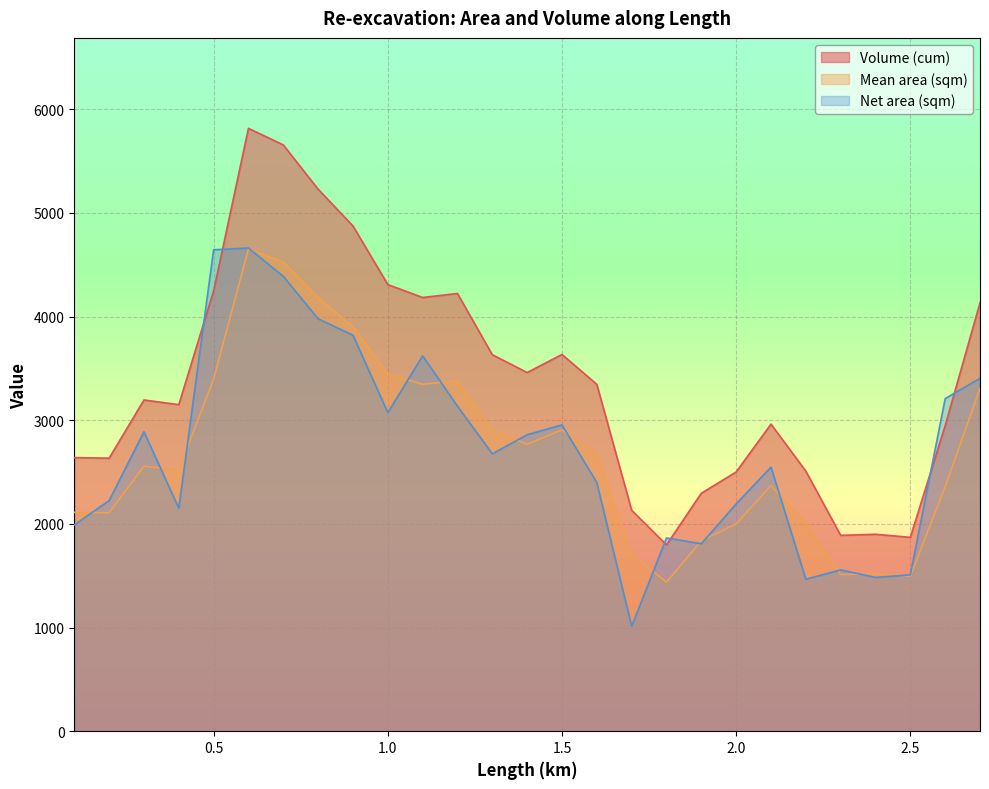

What is the approximate value of Net area (sqm) at 2.2?

1466.5